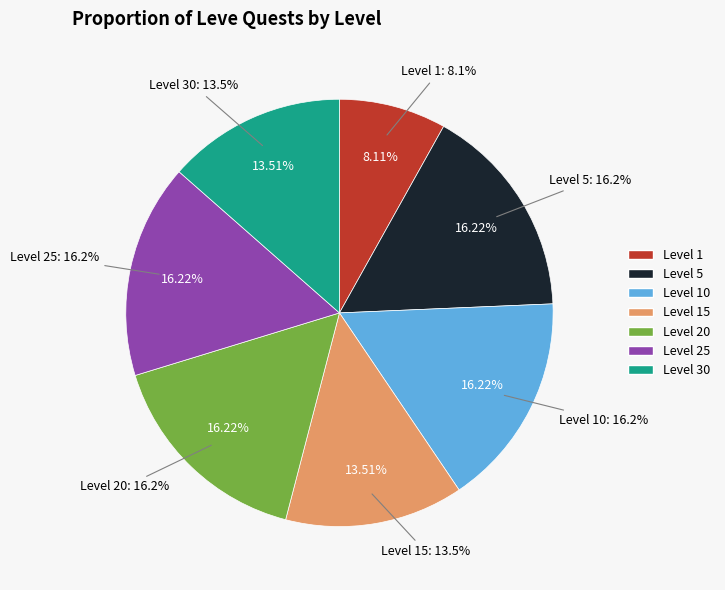

How many segments does this pie chart have?

7